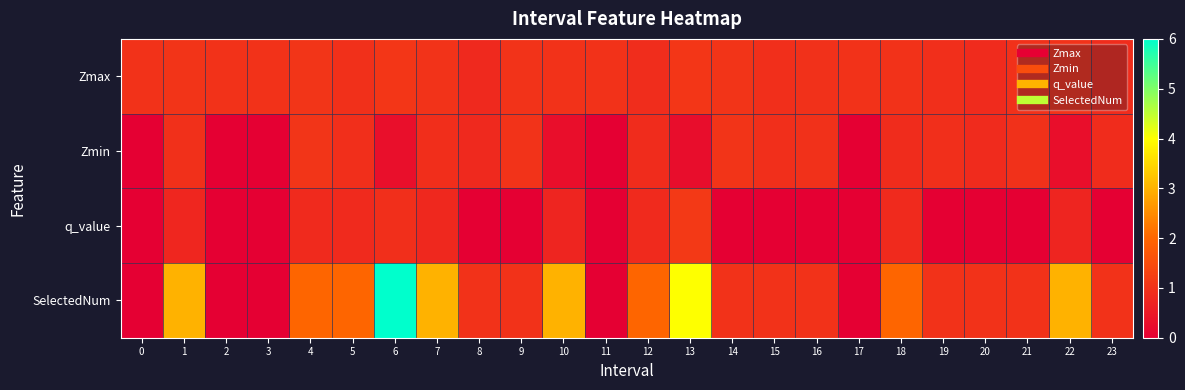

Rank the series by their maximum value, from highest to lowest.

SelectedNum, q_value, Zmax, Zmin